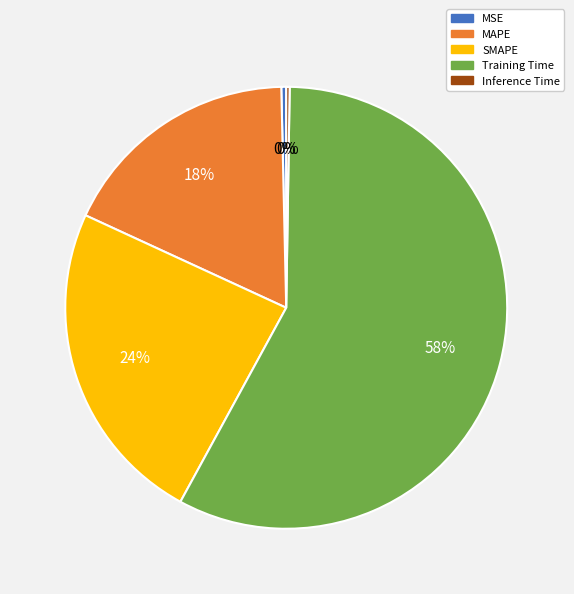

Which slice is the largest?

Training Time